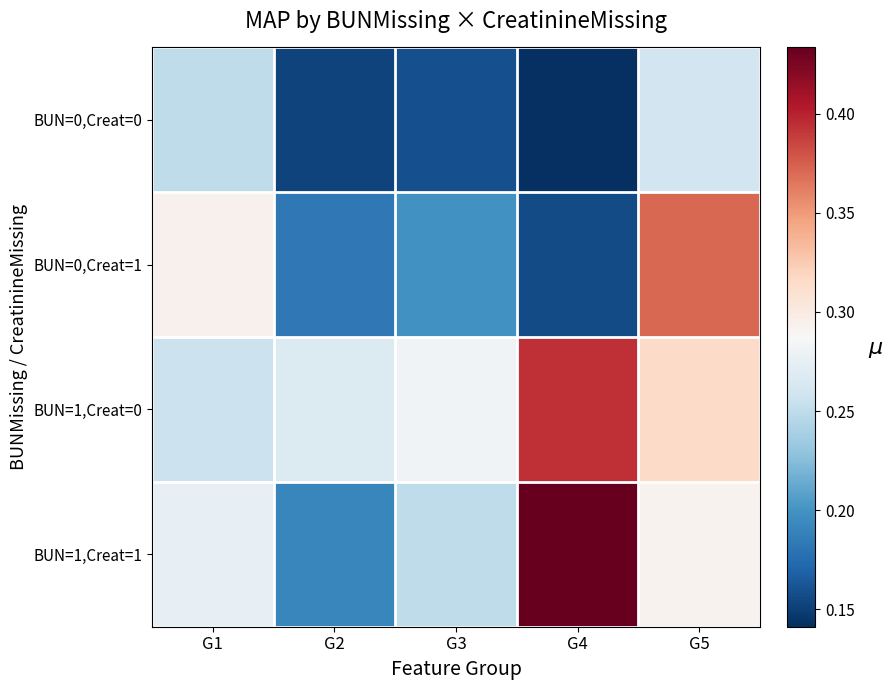

Rank the series by their maximum value, from lowest to highest.

BUN=0,Creat=0, BUN=0,Creat=1, BUN=1,Creat=0, BUN=1,Creat=1